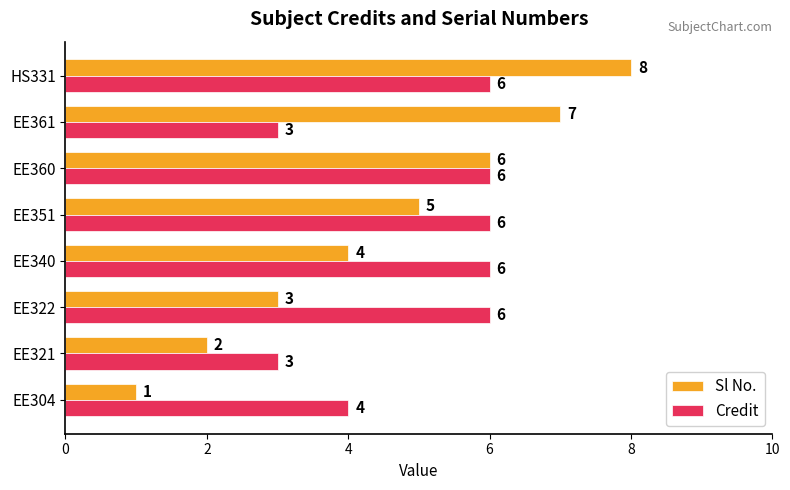

Which series has the largest total across all categories?

Credit